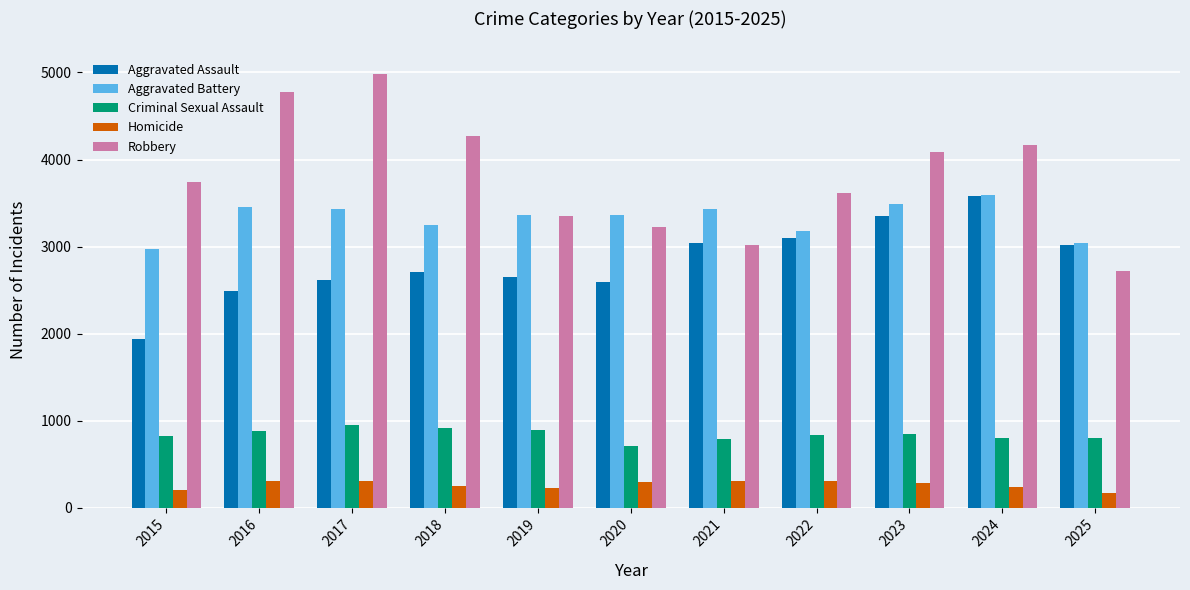

What is the difference between the Aggravated Battery values at 2022 and 2021?

258